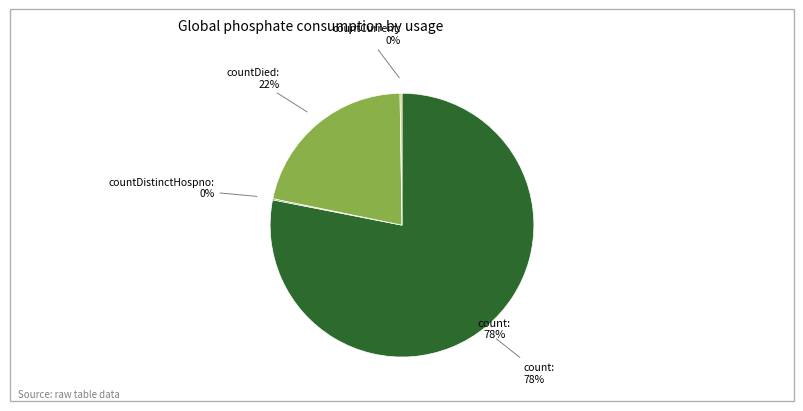

Which category has the biggest portion of the pie?

count